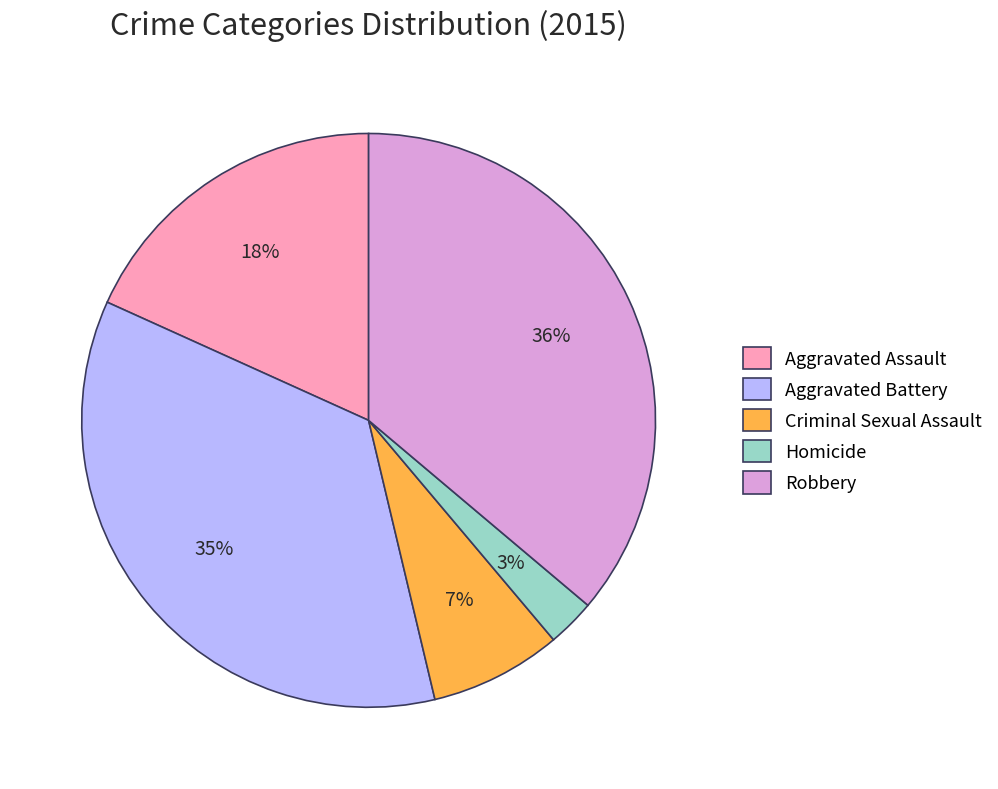

What percentage is the Robbery slice, to the nearest percent?

36%